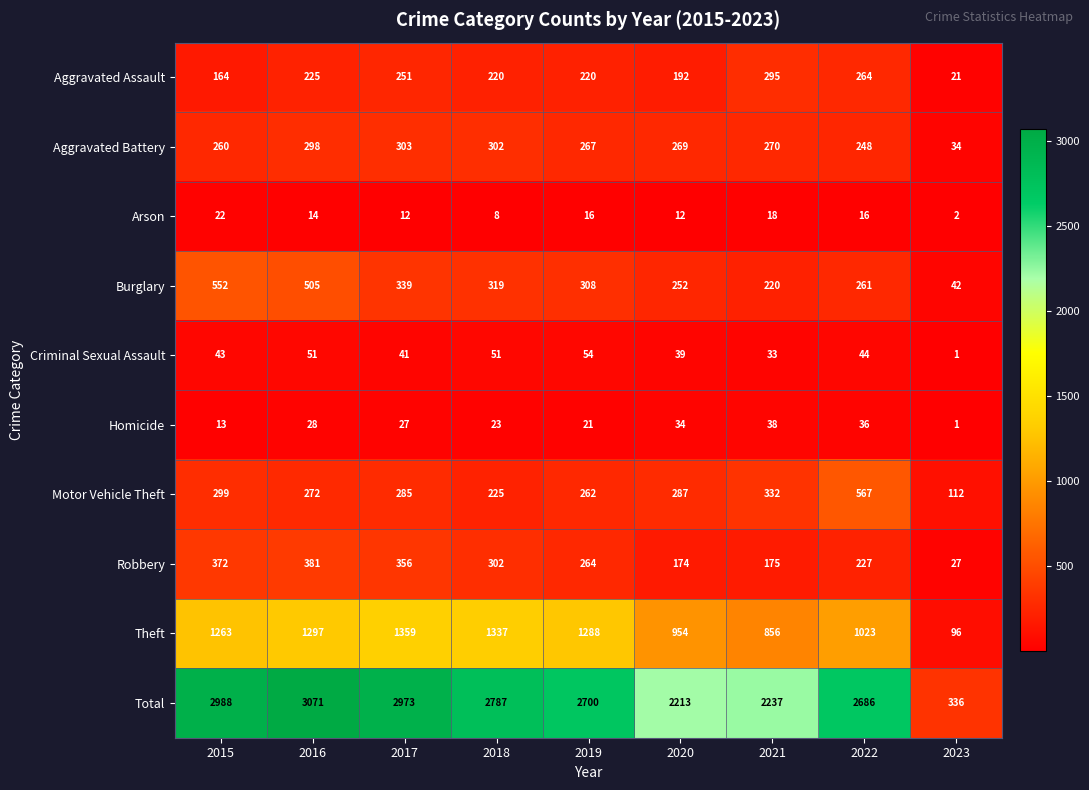

At 2017, list the series in order from smallest to largest.

Arson, Homicide, Criminal Sexual Assault, Aggravated Assault, Motor Vehicle Theft, Aggravated Battery, Burglary, Robbery, Theft, Total